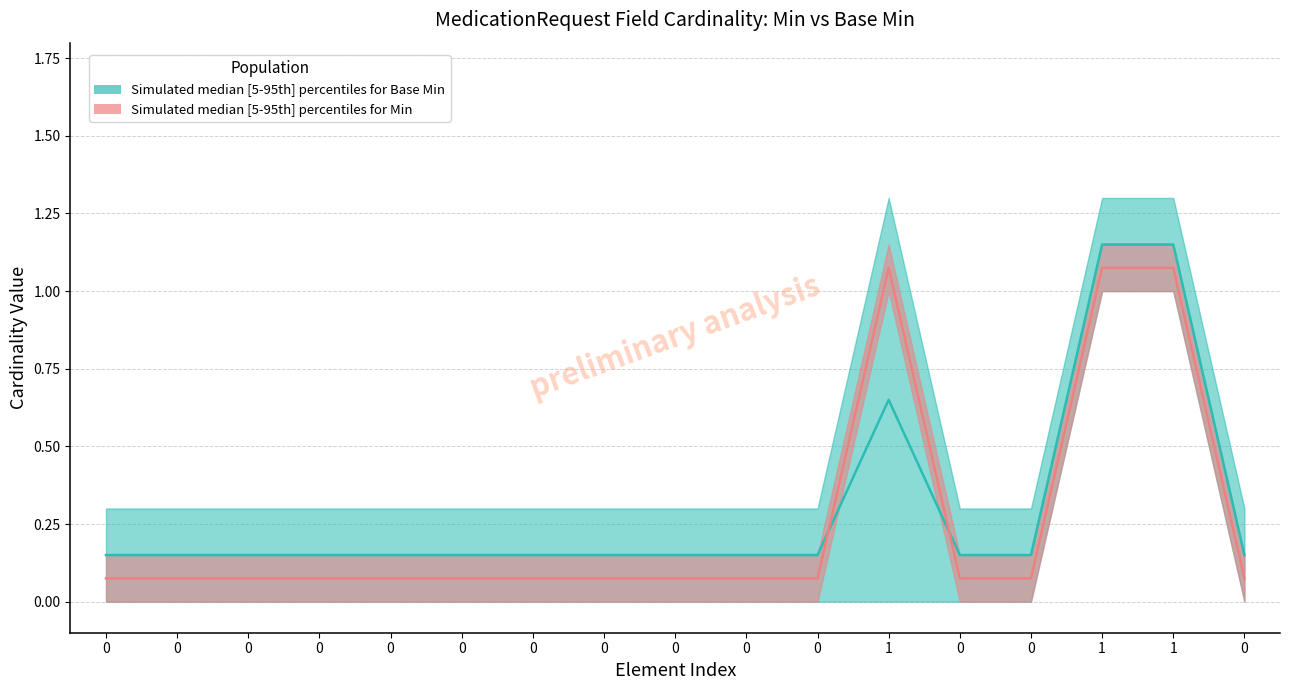

How many lines are shown in the chart?

4